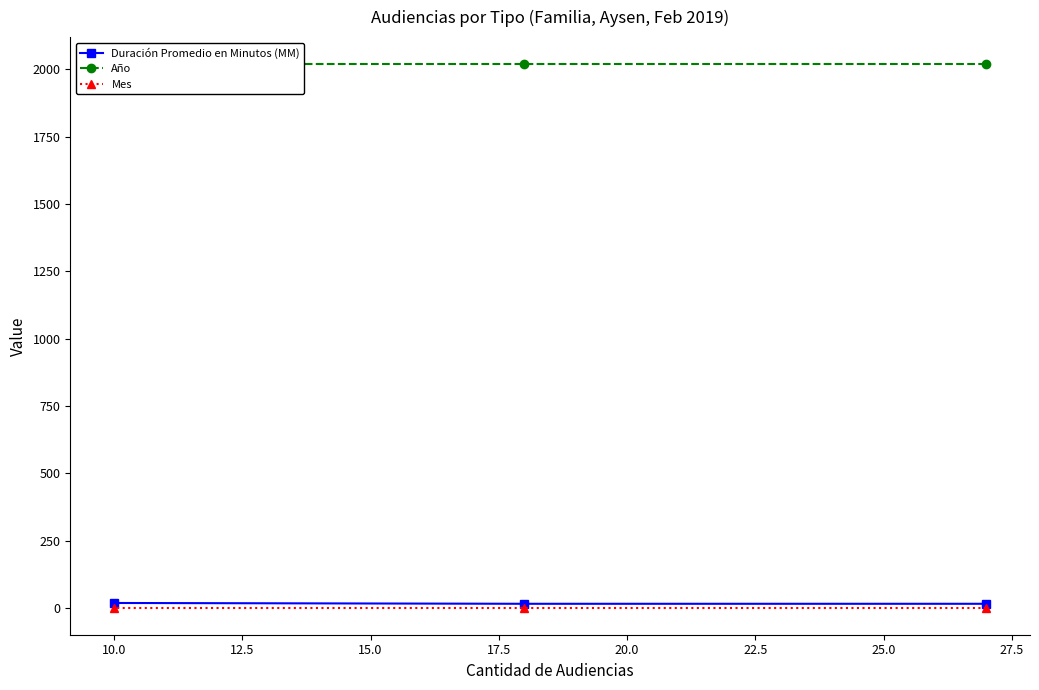

Is the value of Año at 12.5 greater than the value of Mes at 7.5?

Yes